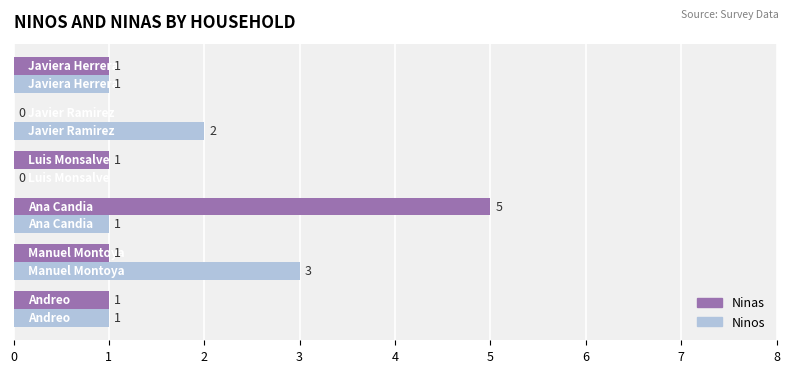

Count the number of categories in the chart.

6